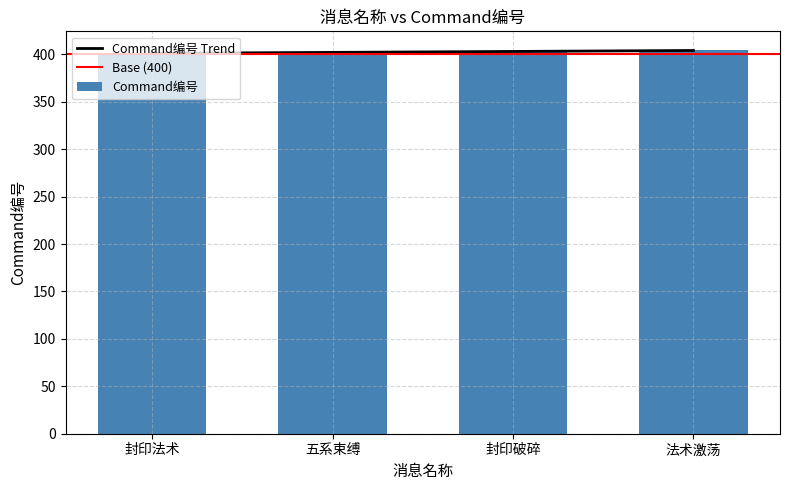

How many distinct data groups are displayed?

1